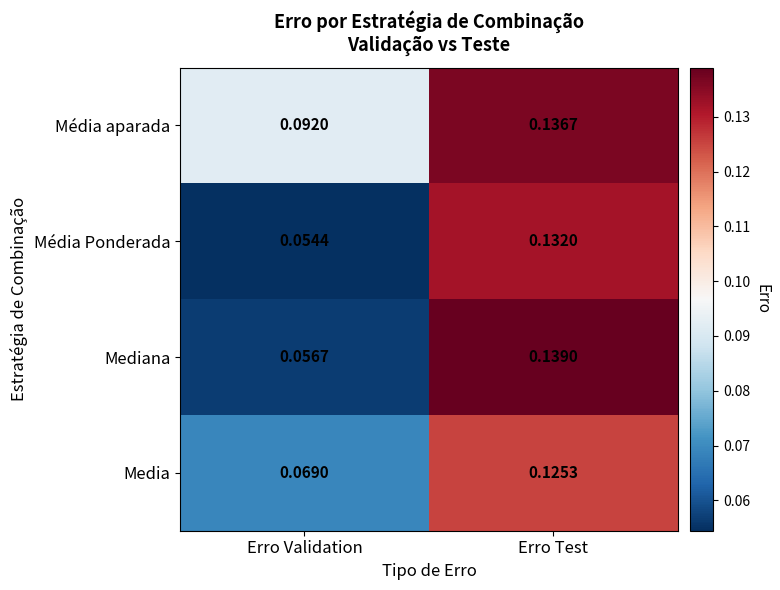

Which label corresponds to the largest value in the chart?

Erro Test